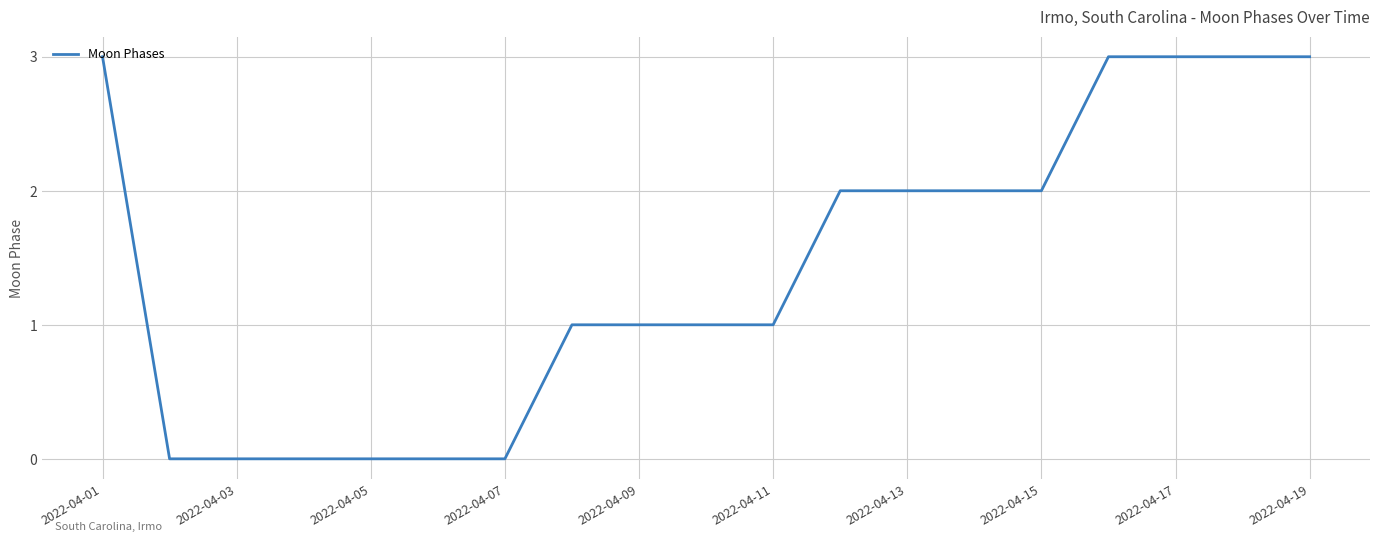

What is the difference between the maximum and minimum values?

3